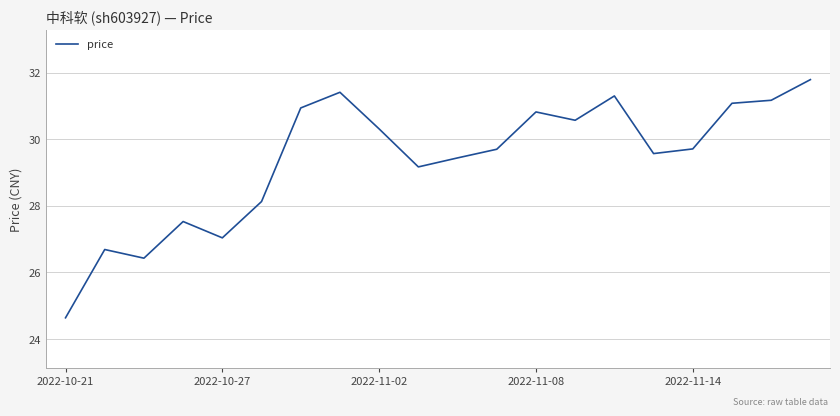

Does the chart display data point markers on the line(s)?

No